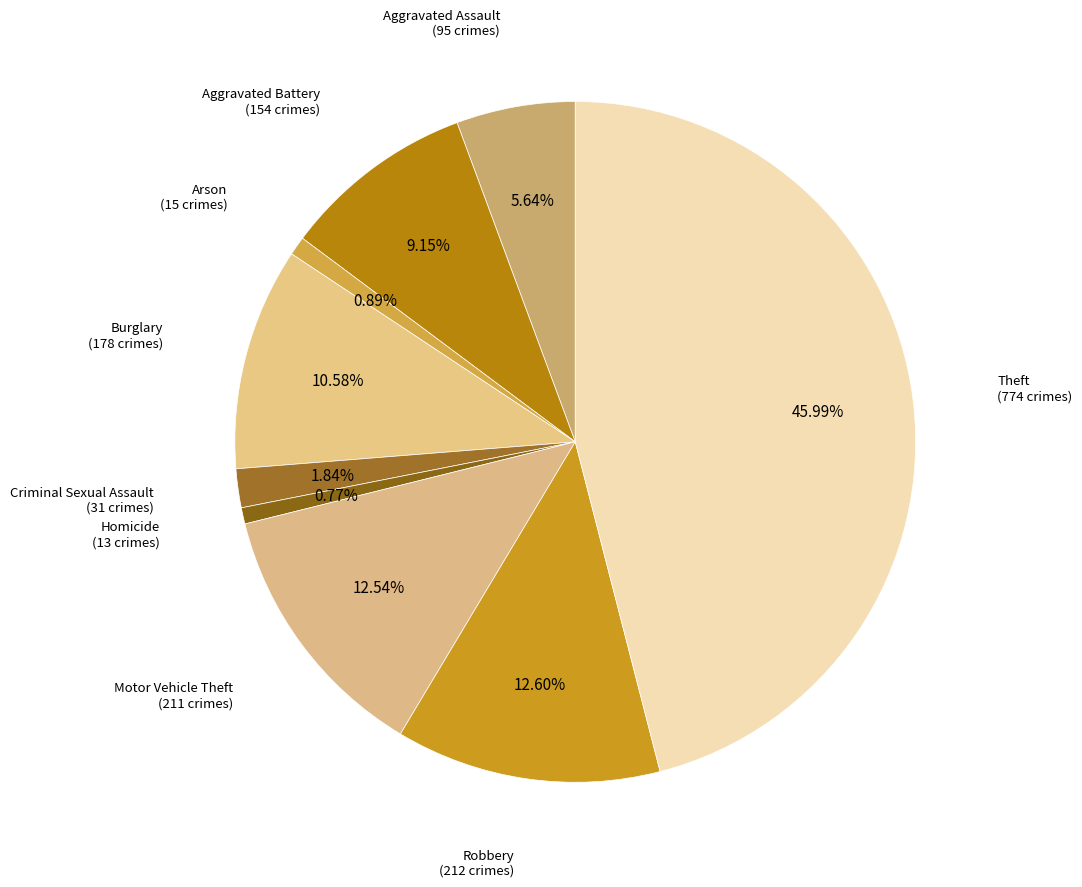

Count the number of slices in the pie.

9